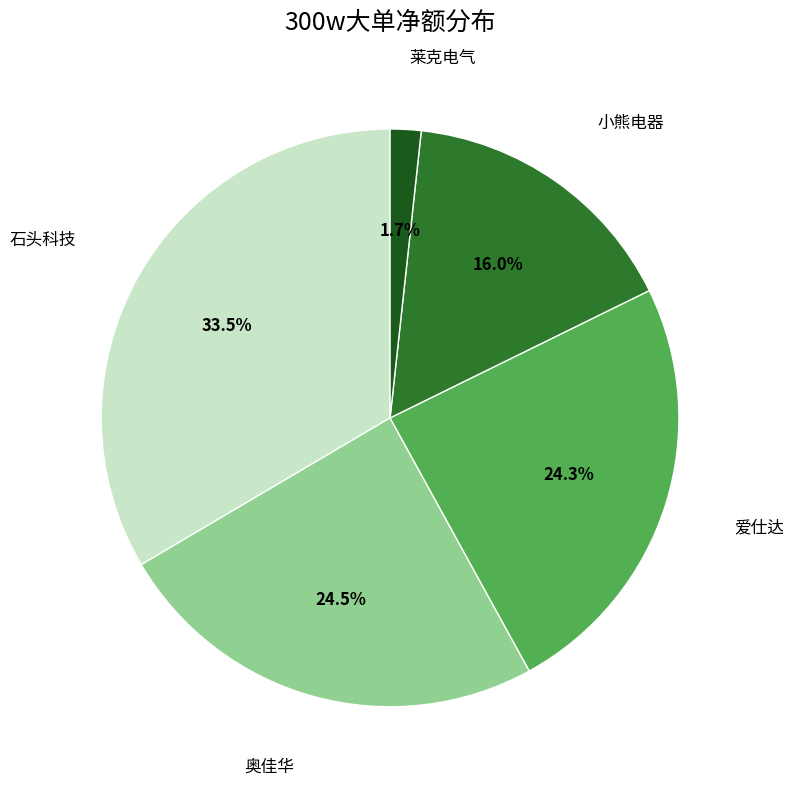

Does 小熊电器 represent more than half of the total?

No